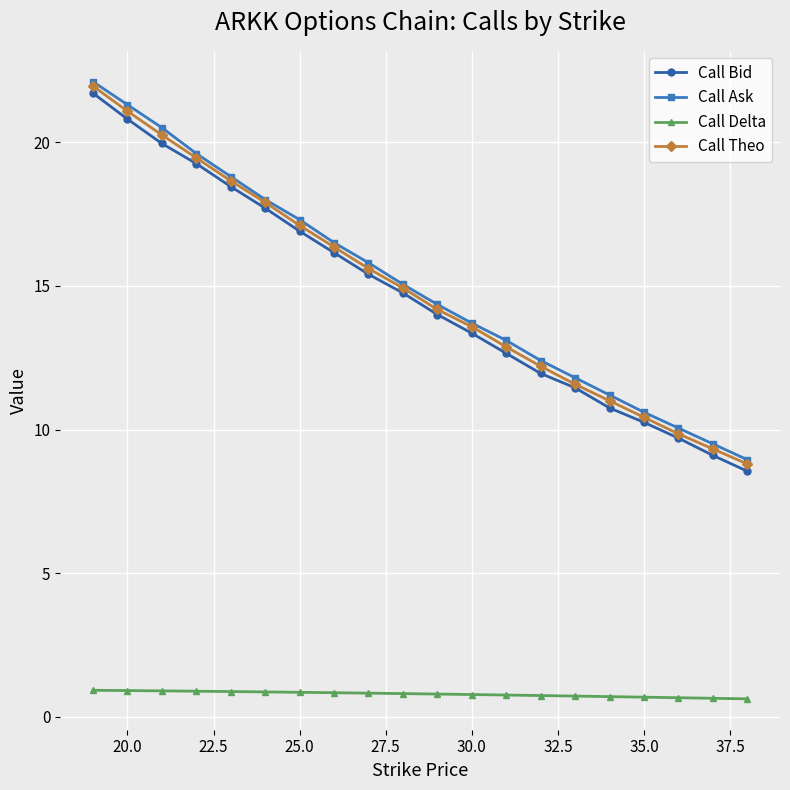

What is the value of the Call Bid point at the 16th from the left?

10.8